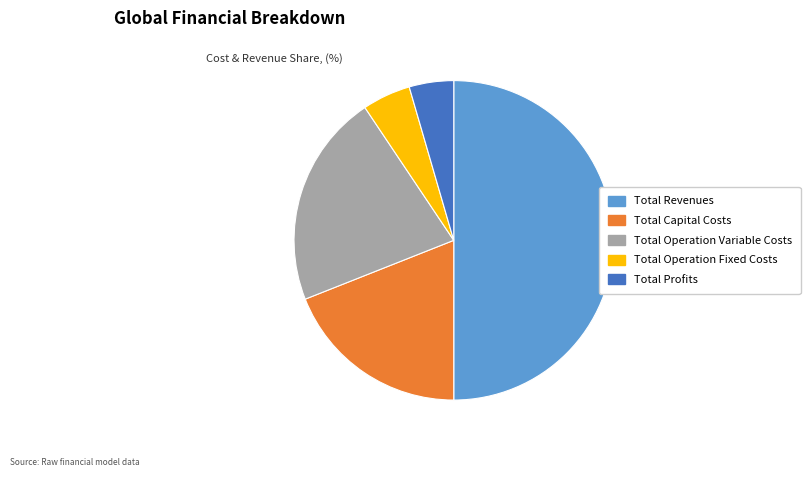

Which category has the biggest portion of the pie?

Total Revenues